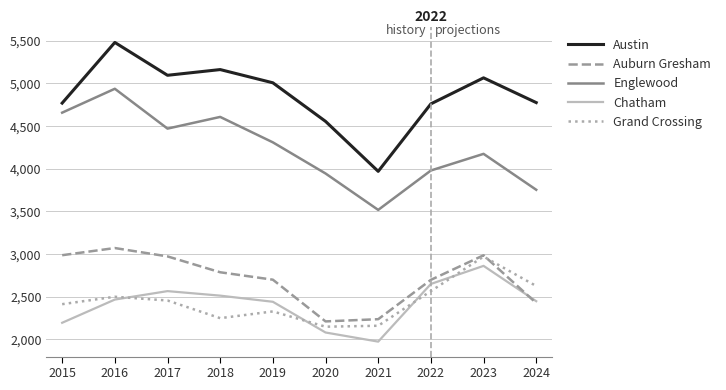

Rank the series by their maximum value, from lowest to highest.

Chatham, Grand Crossing, Auburn Gresham, Englewood, Austin